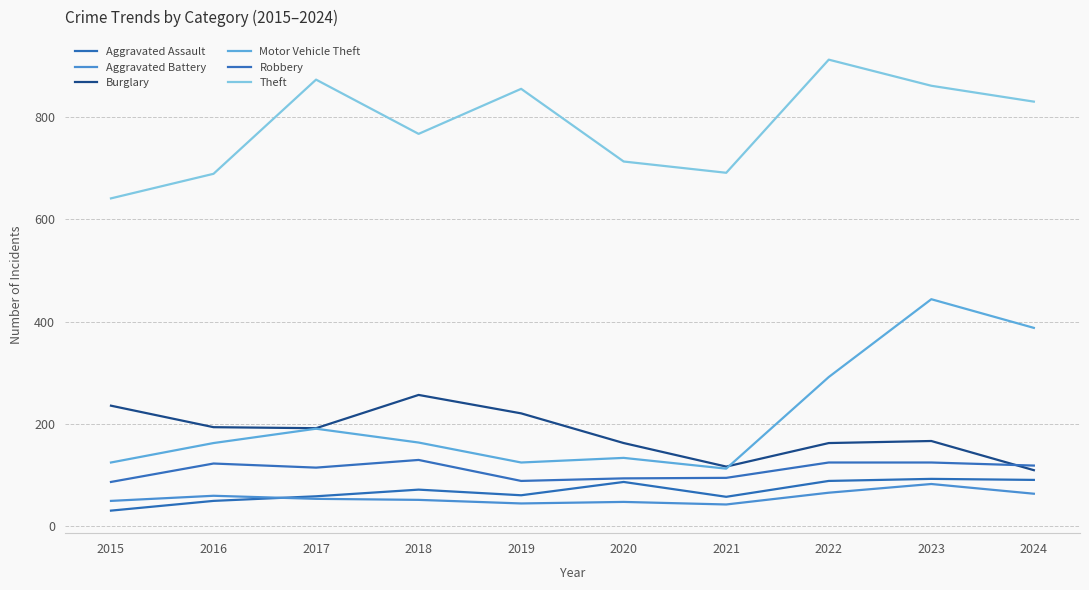

What is the total value across all series at 2016?

1279